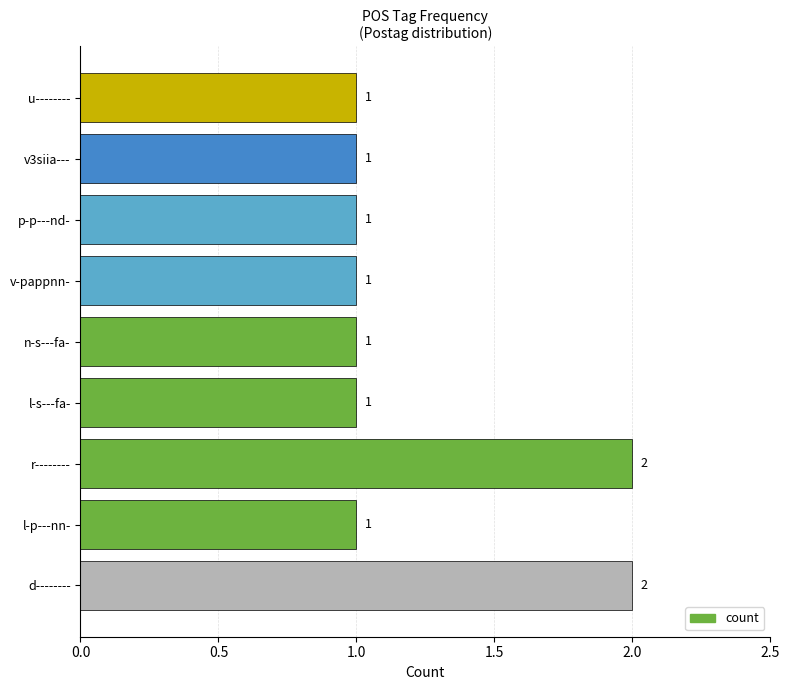

What is the average value?

1